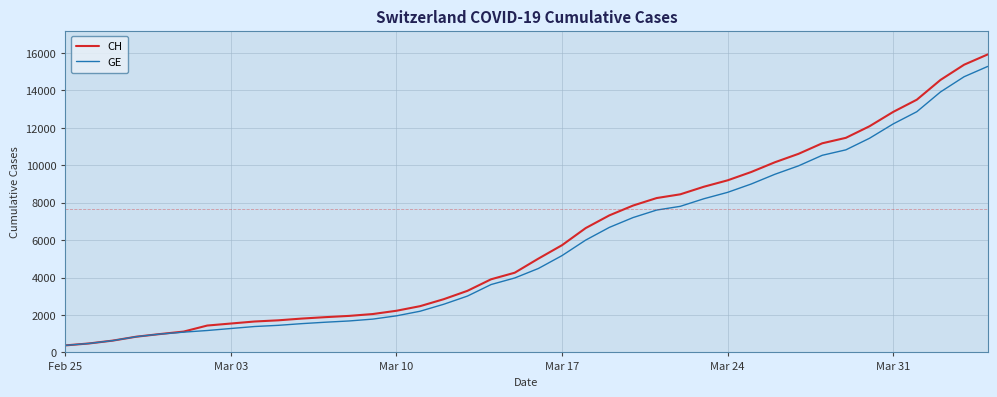

Which series has the widest spread of values?

CH